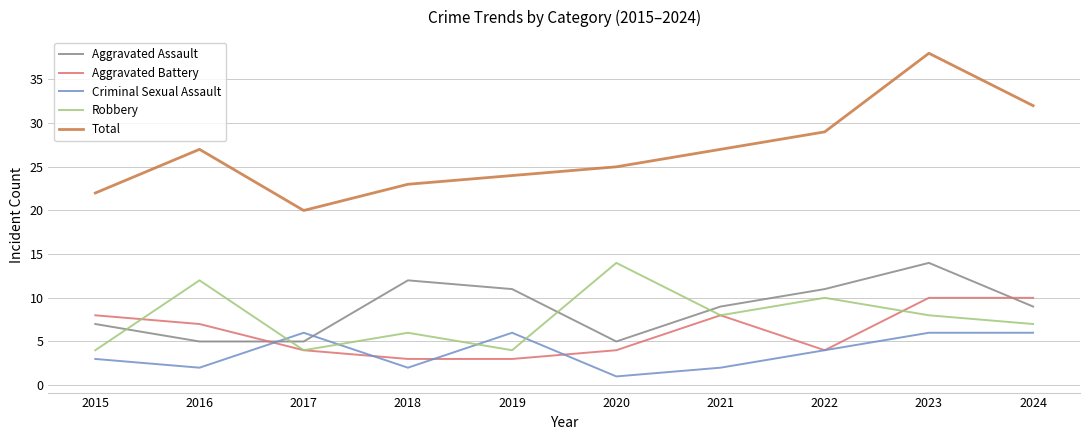

At which category does Aggravated Battery reach its first local peak?

2021